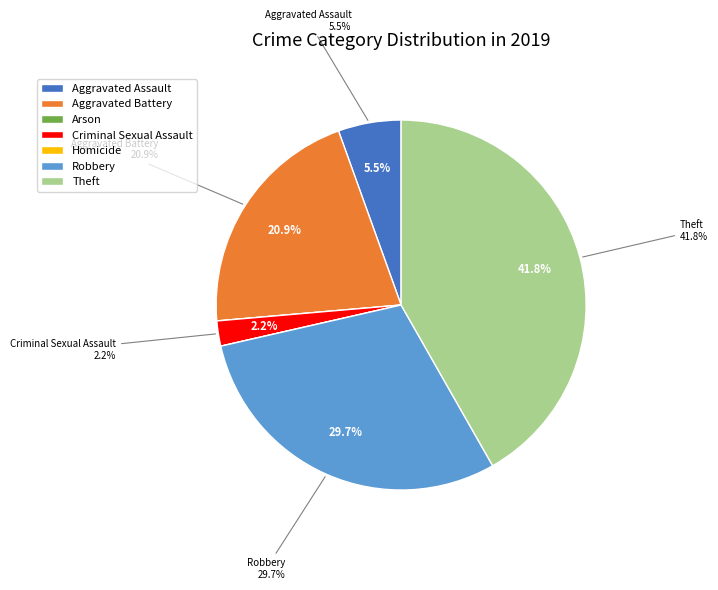

True or false: Aggravated Assault accounts for 1% of the total.

False